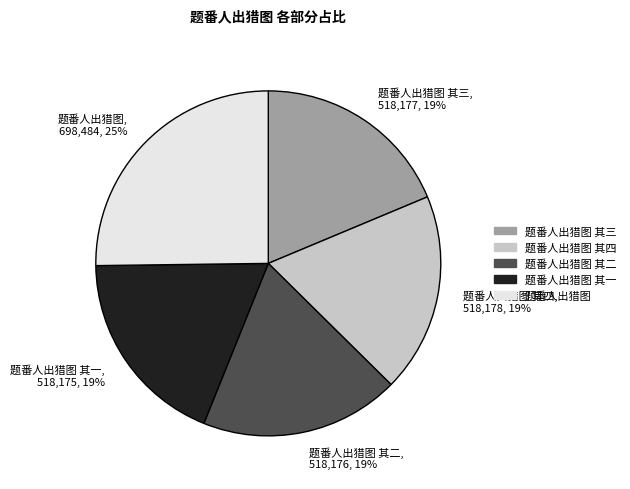

Count the number of slices in the pie.

5